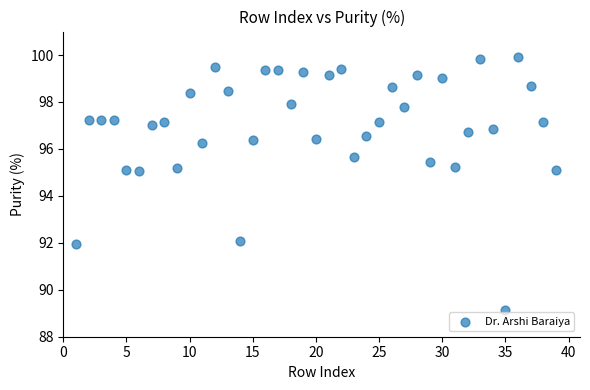

What is the range of Y values (max minus min)?

10.8